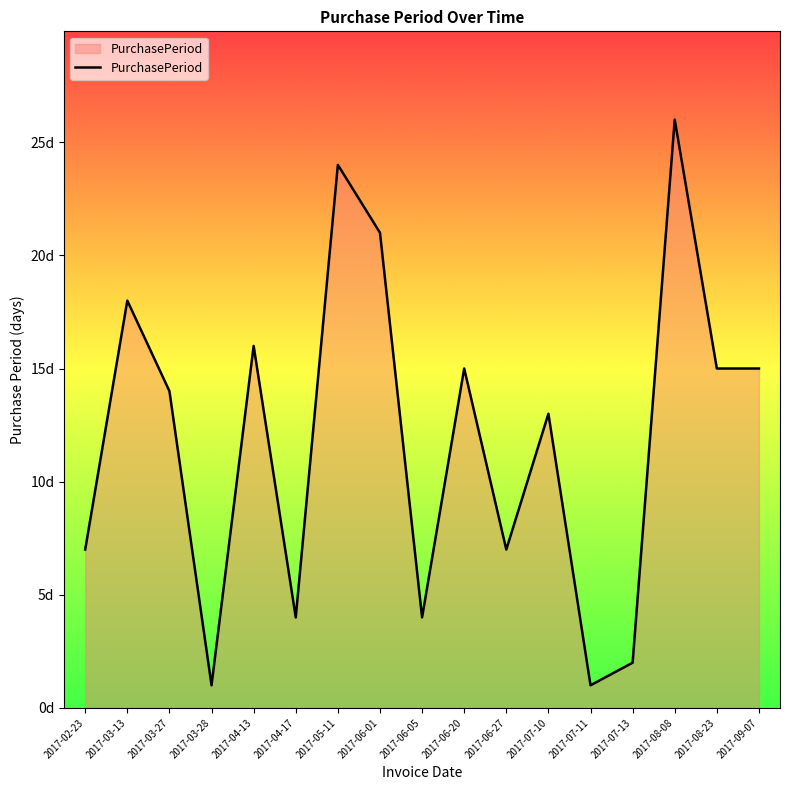

Reading right to left, what are all the values shown in this chart?

2017-09-07=15	2017-08-23=15	2017-08-08=26	2017-07-13=2	2017-07-11=1	2017-07-10=13	2017-06-27=7	2017-06-20=15	2017-06-05=4	2017-06-01=21	2017-05-11=24	2017-04-17=4	2017-04-13=16	2017-03-28=1	2017-03-27=14	2017-03-13=18	2017-02-23=7